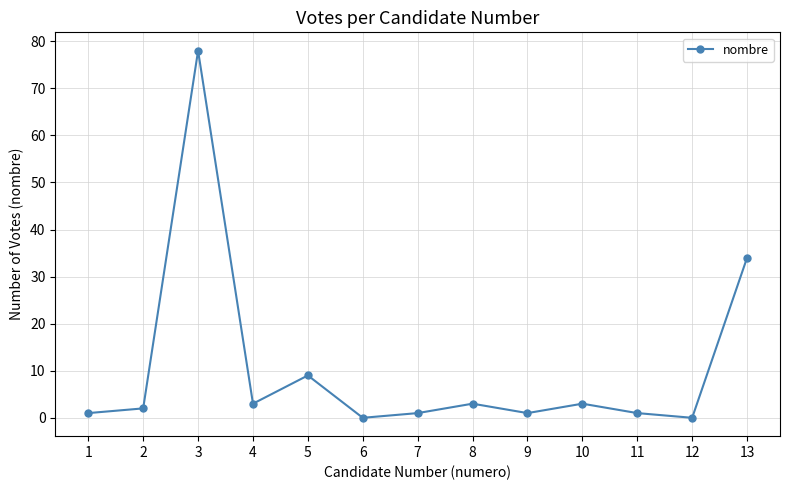

What is the sum of all values?

136